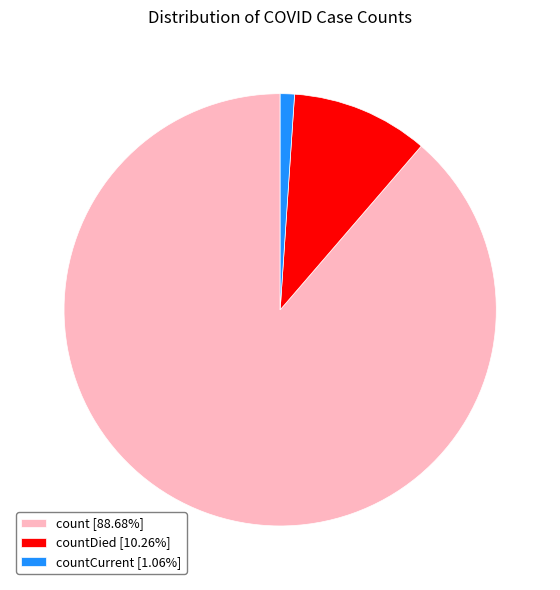

Is countDied [10.26%] the majority of the pie?

No